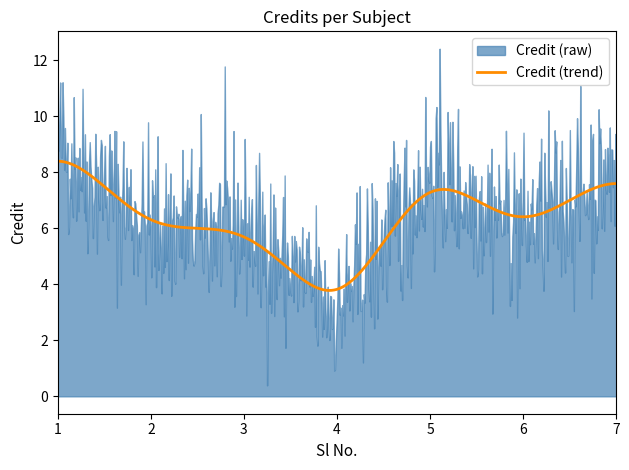

Where is the data nearest to the value 6?

2